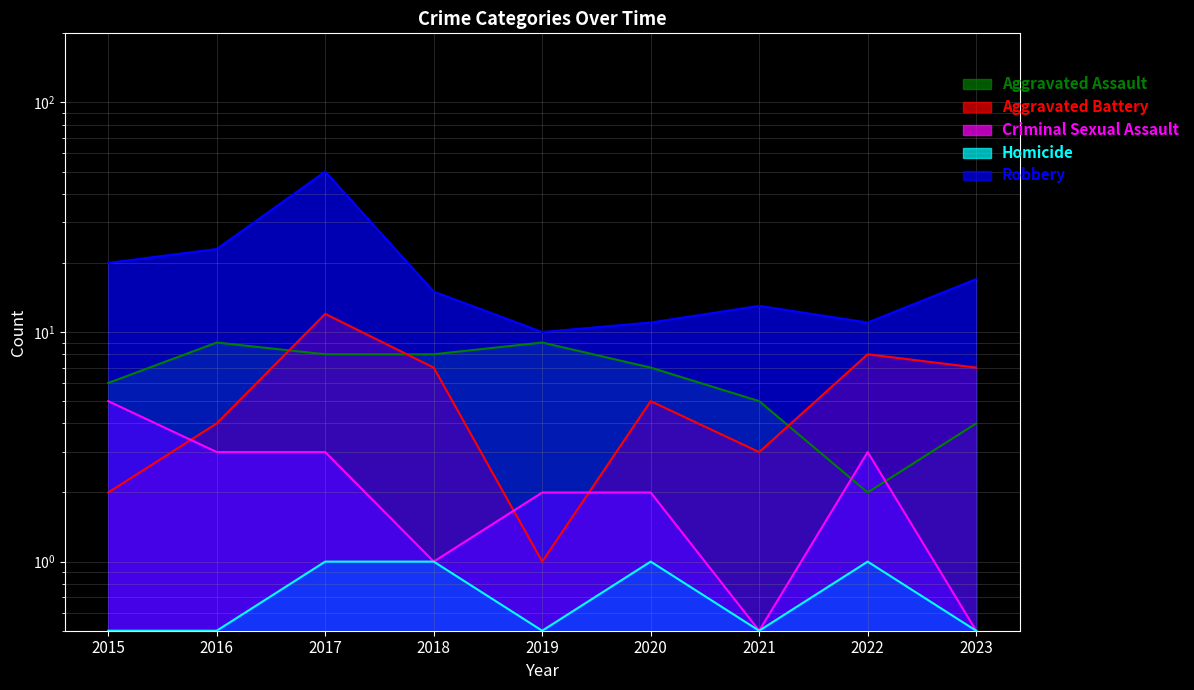

At which label does Criminal Sexual Assault reach its minimum?

2021